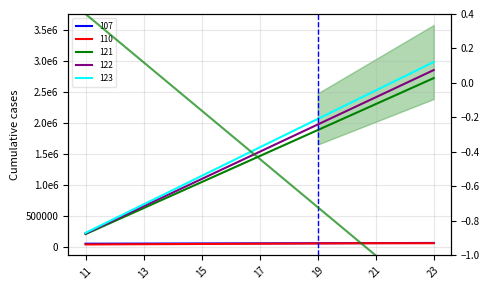

Does the chart have visible grid lines?

Yes